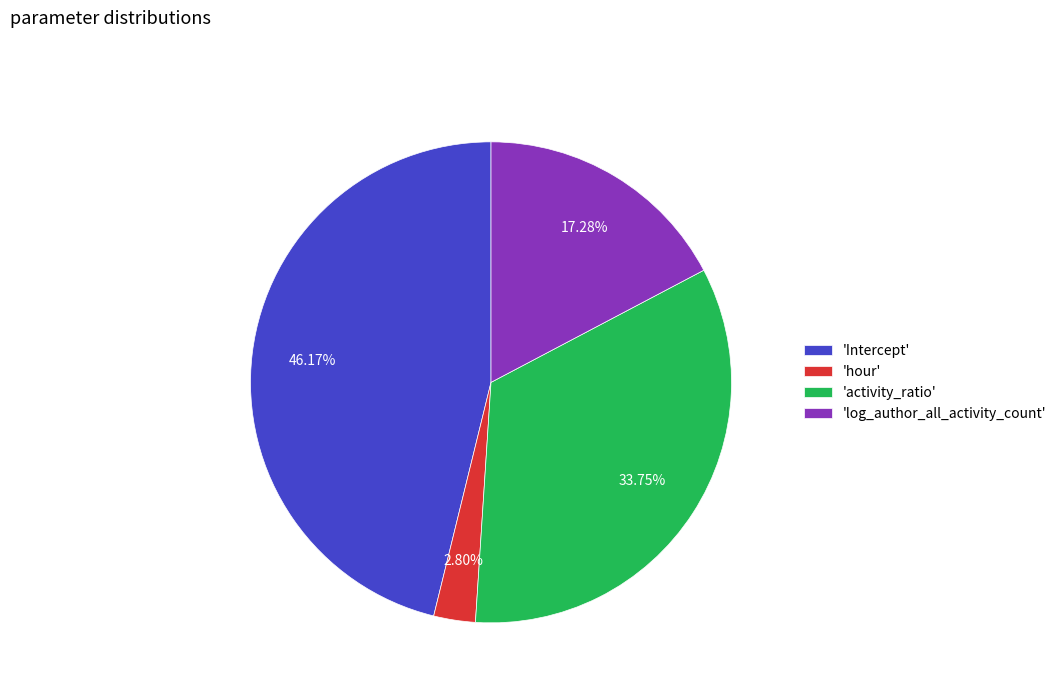

Is there a majority slice in this chart?

No